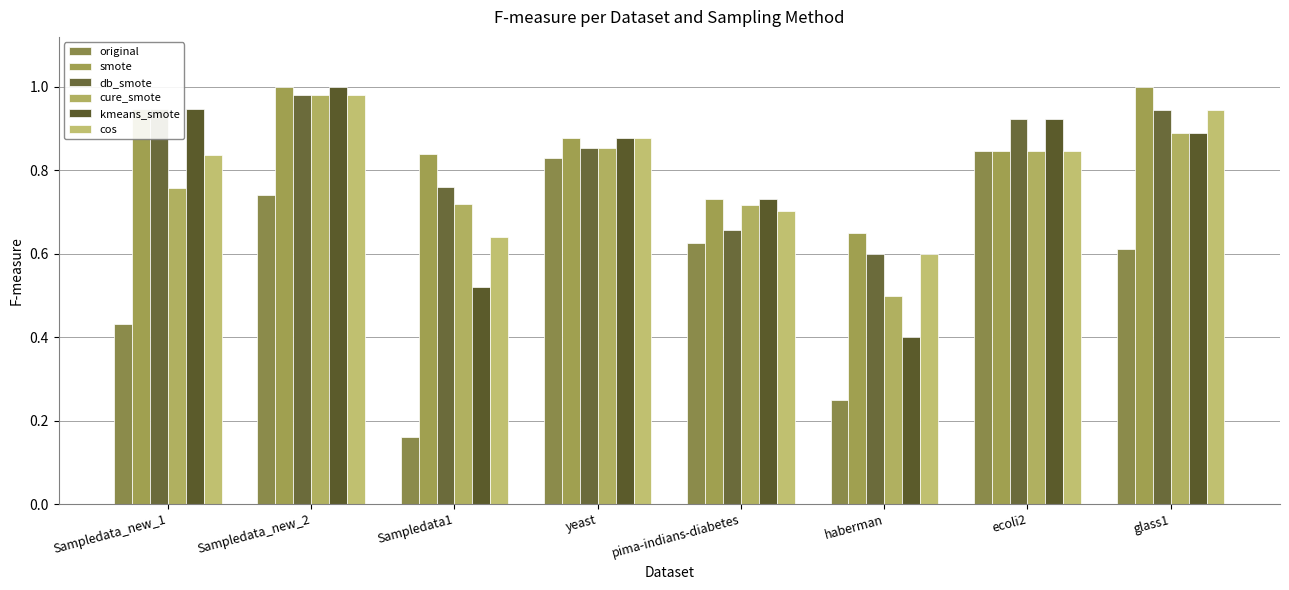

True or false: db_smote has a value of 0.4 at ecoli2.

False